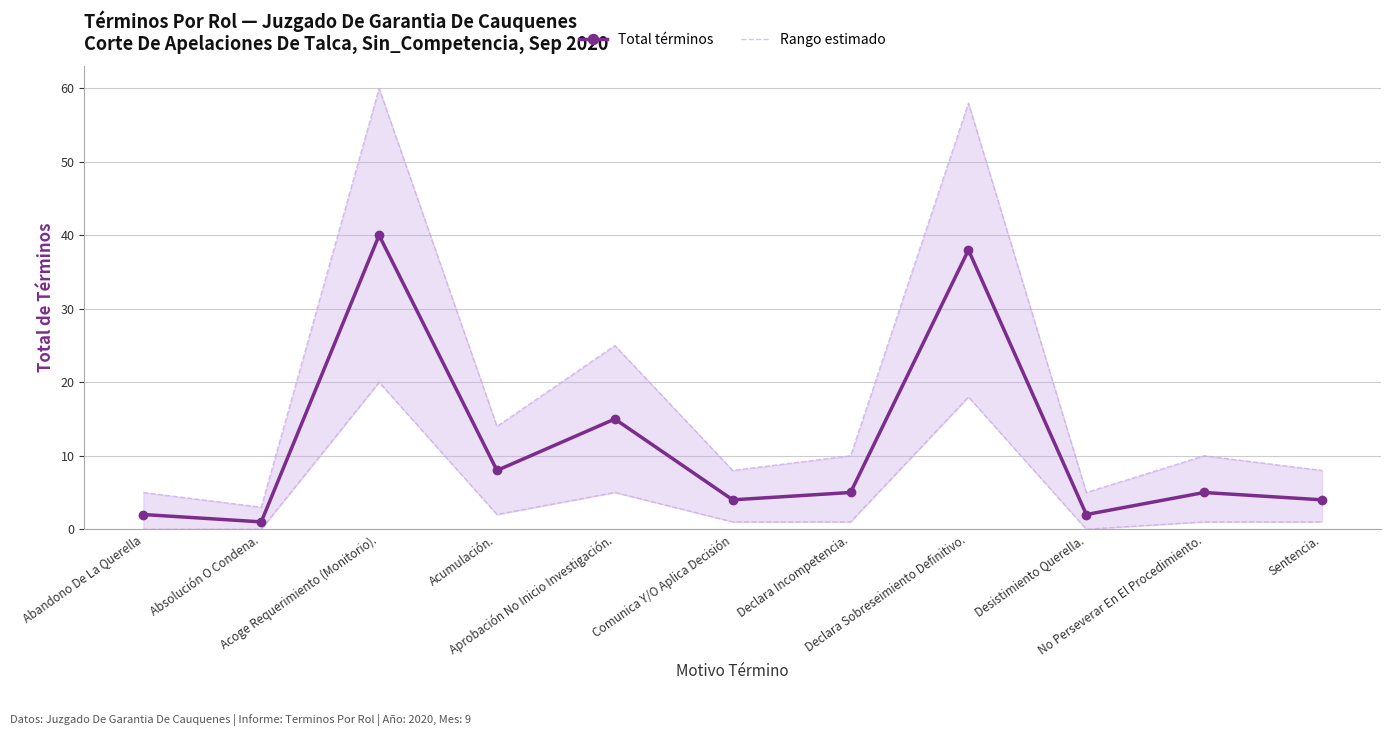

In Total términos, how many points are lower than both neighbors (excluding endpoints)?

4